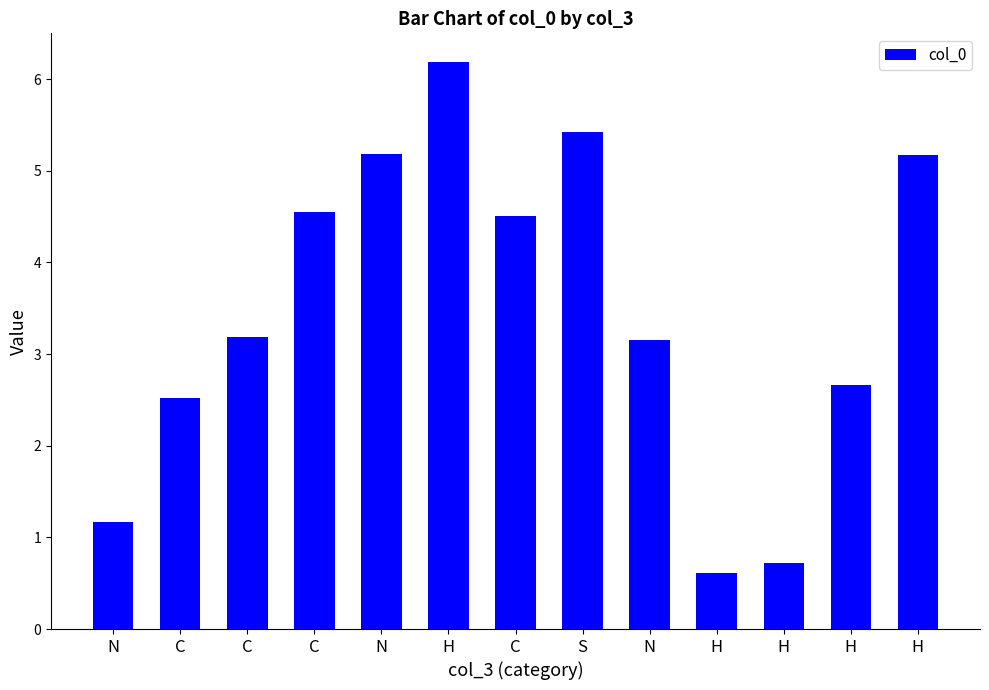

Is it true that the value at C is 2.5?

True